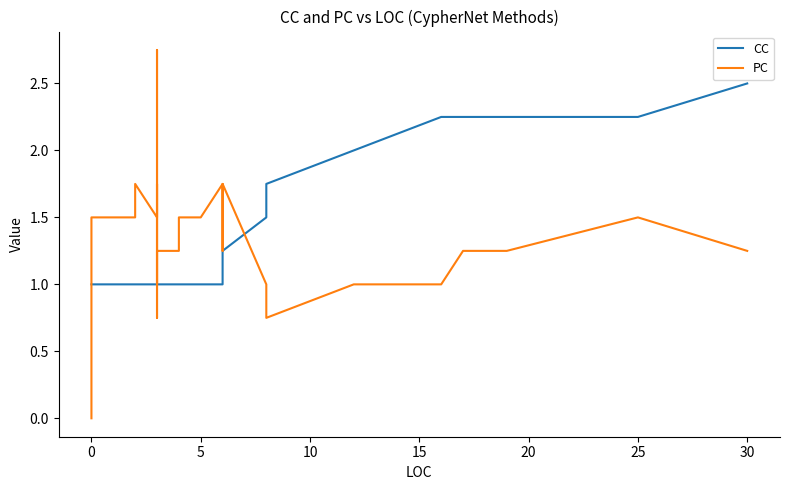

How many categories are shown in the chart?

40